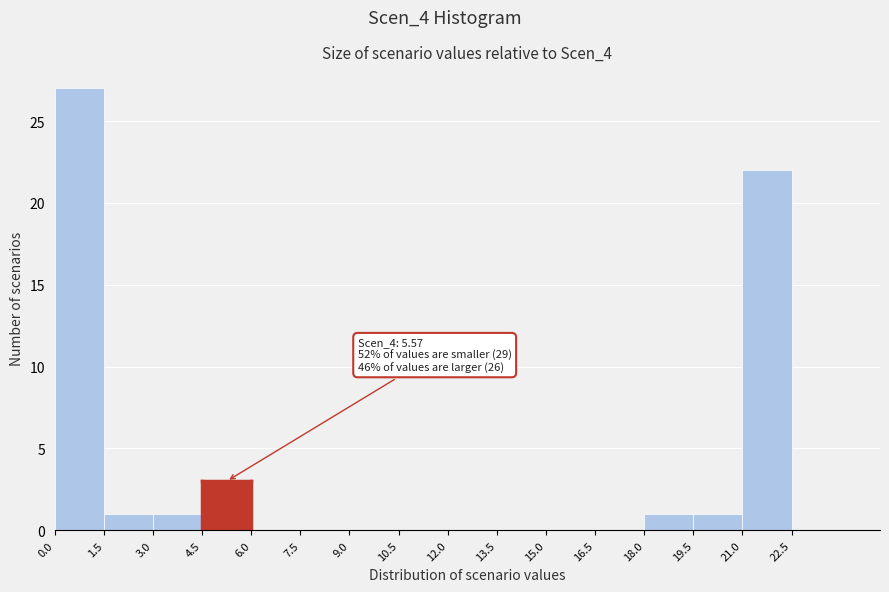

Over which range of the x-axis is the bar tallest?

0.0 to 1.5